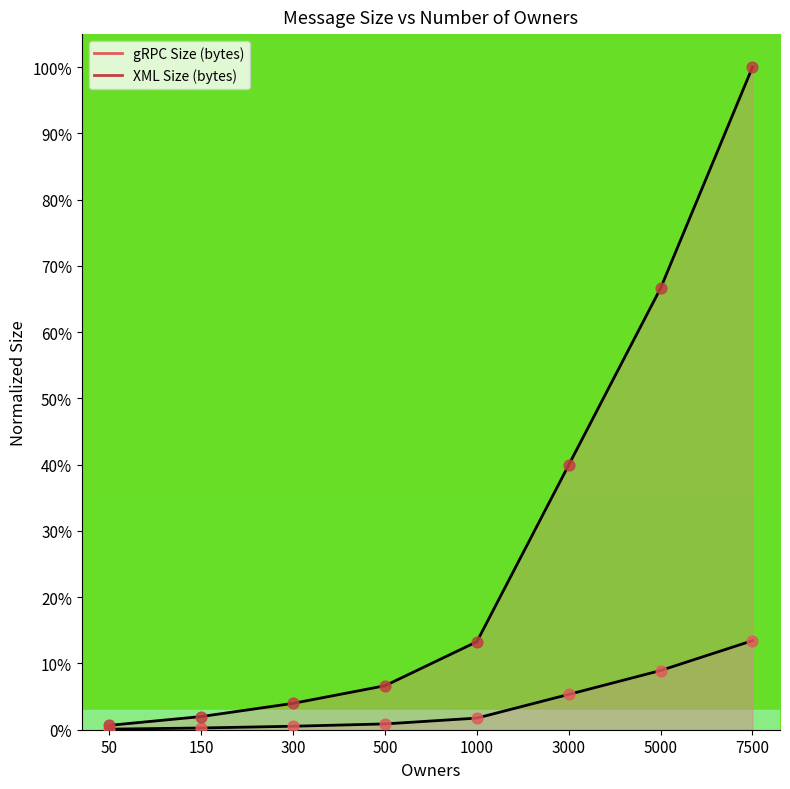

What is the total value across all series at 5000?

75.6